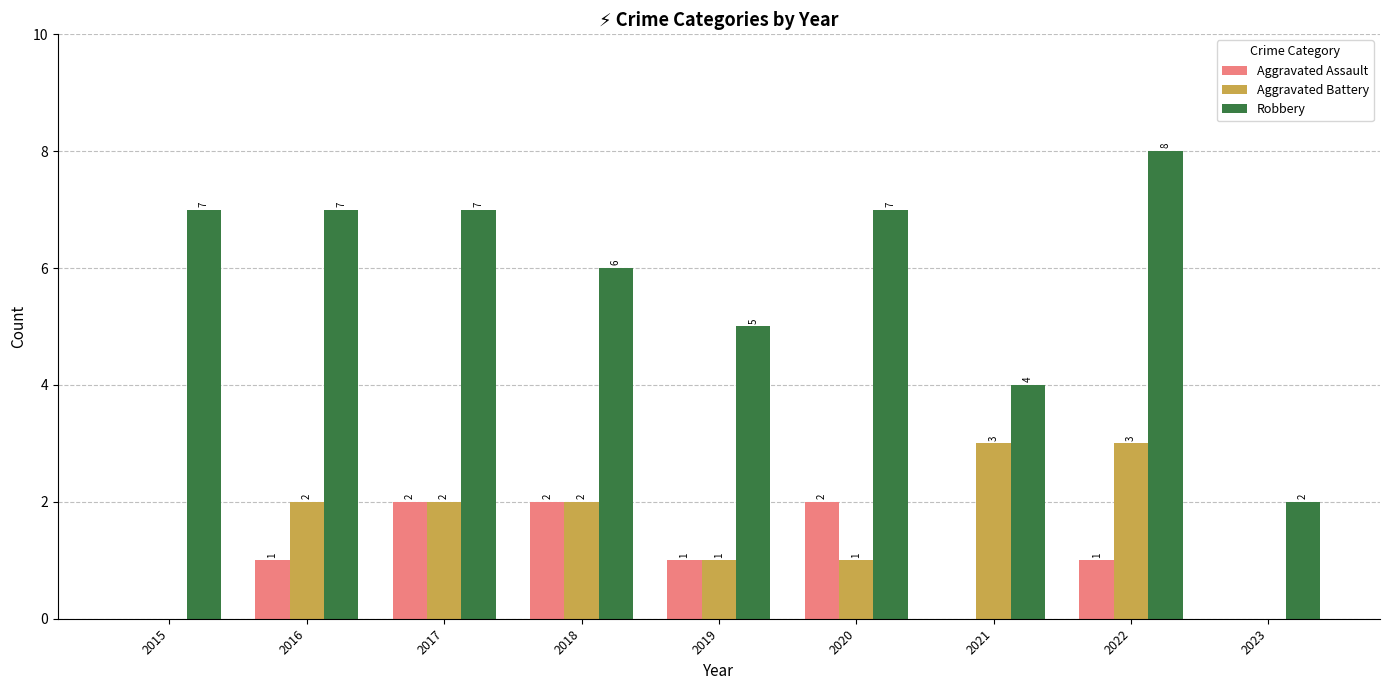

At which category is the sum across all series the highest?

2022